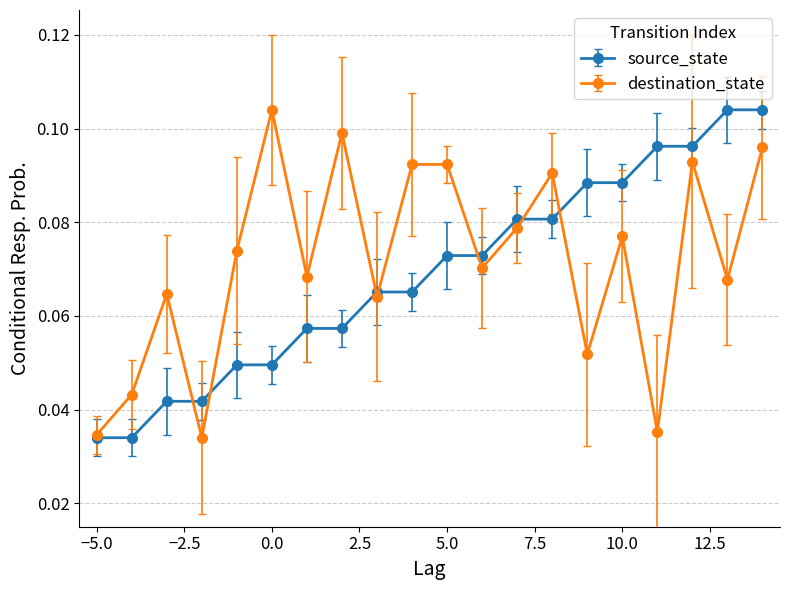

Count the source_state values in the range 0 to 1.

20